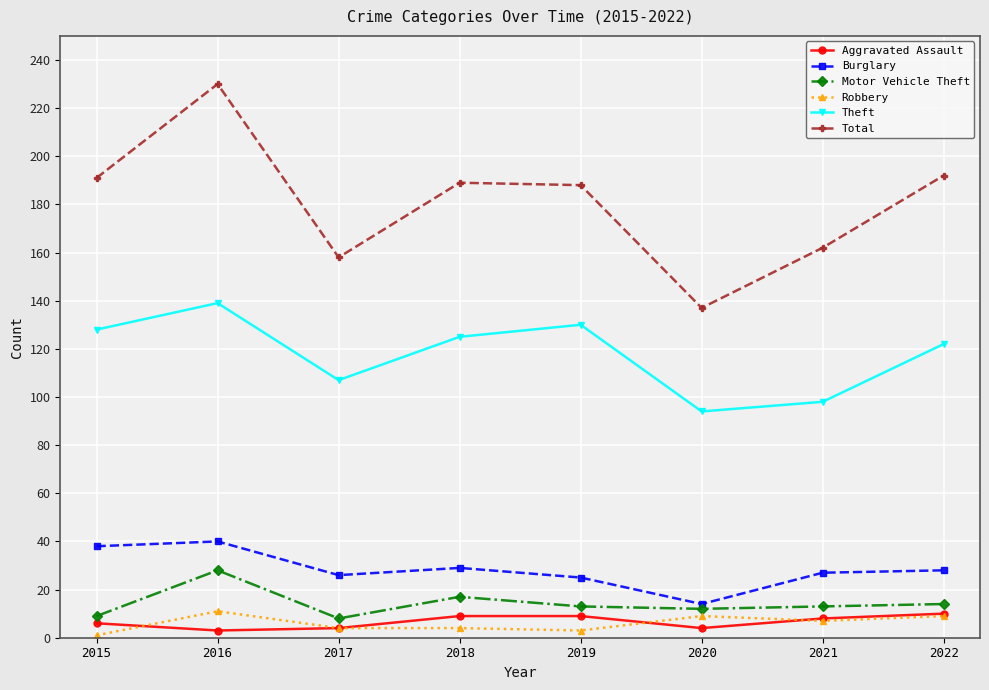

What is the lowest value of the Theft series?

94